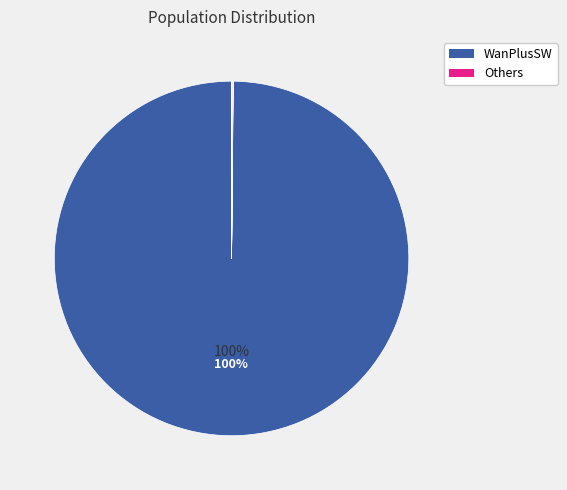

Which slice is the largest?

WanPlusSW